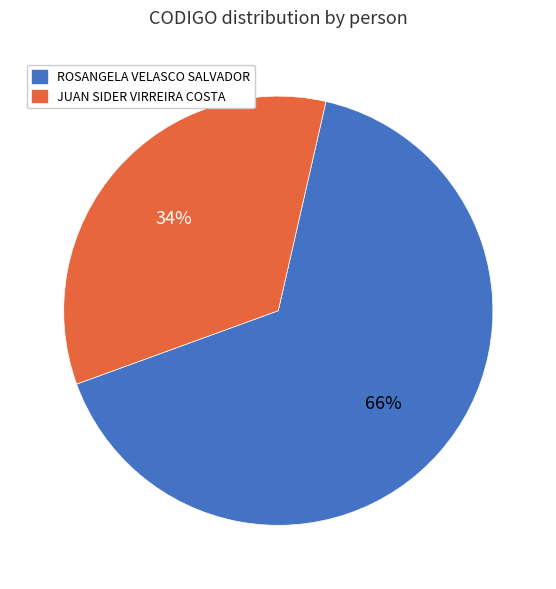

True or false: JUAN SIDER VIRREIRA COSTA accounts for 34% of the total.

True